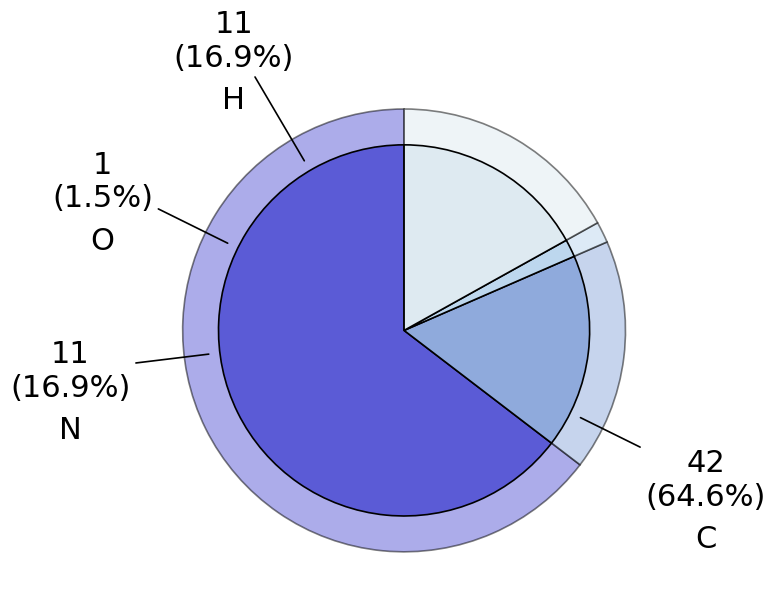

Count the number of slices in the pie.

4